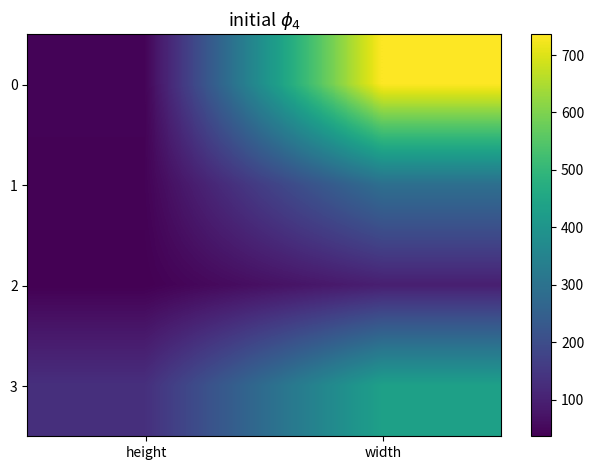

What is the spread (max minus min) of values at width?

640